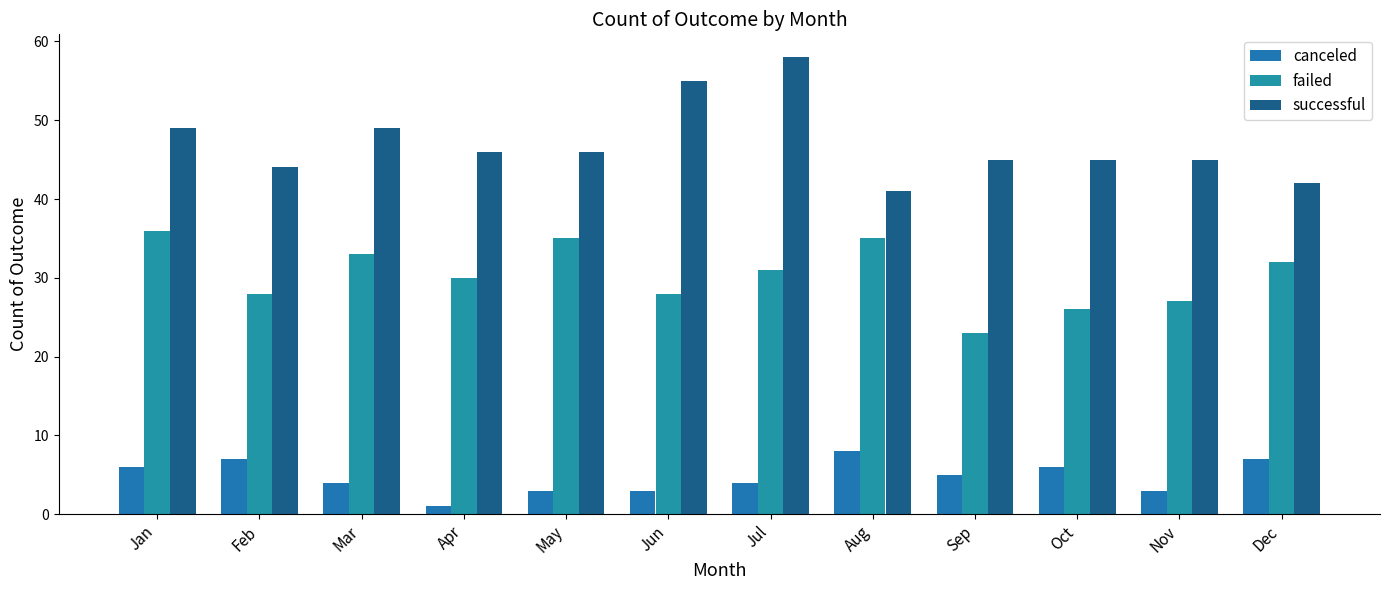

Between Mar and May, which series saw the biggest shift?

successful